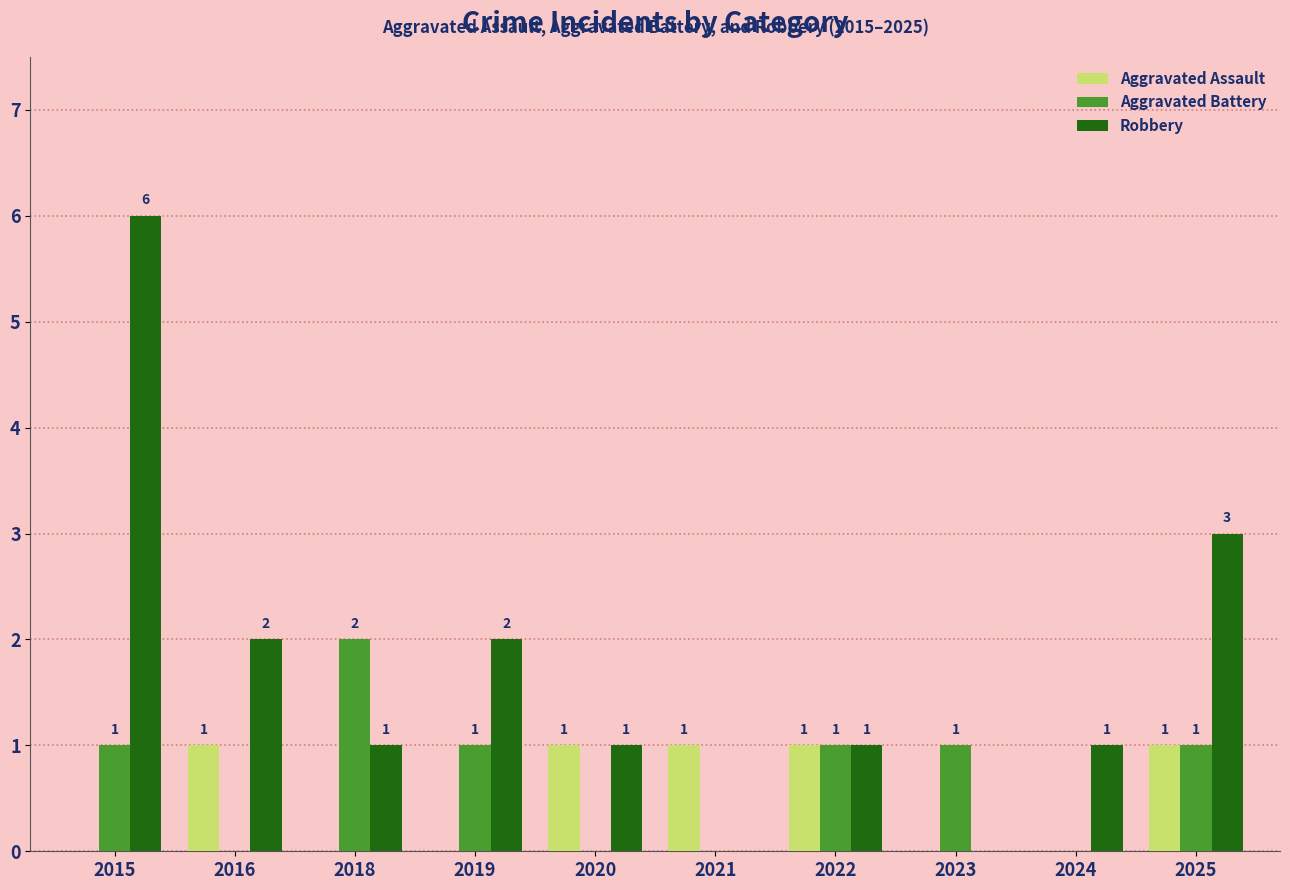

At which category is the sum across all series the highest?

2015